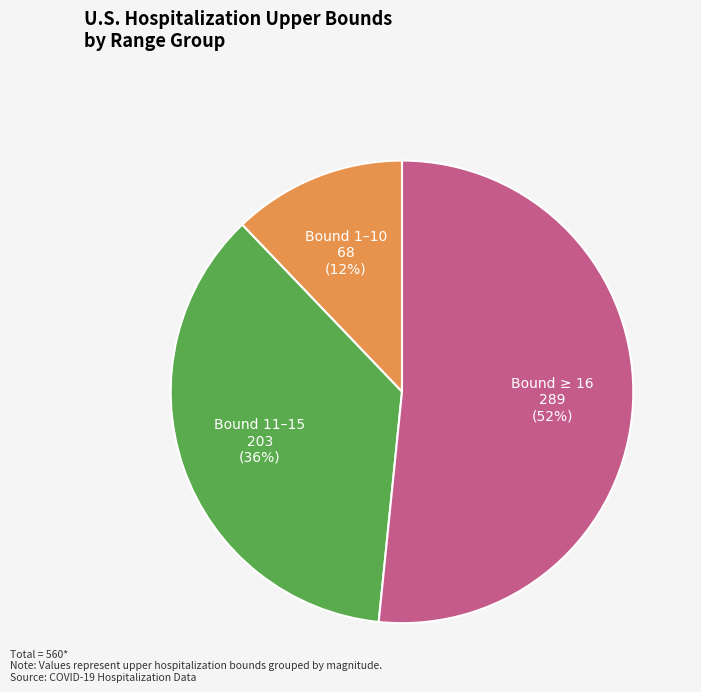

Which has a higher value, Bound ≥ 16 or Bound 11–15?

Bound ≥ 16